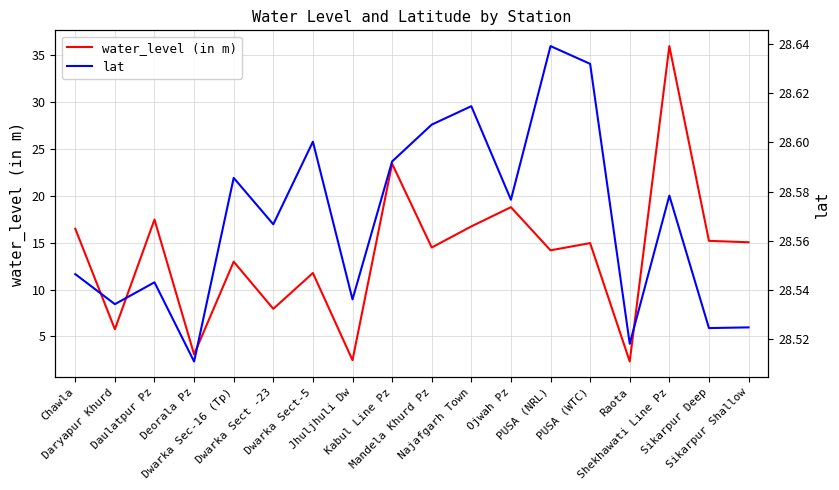

Which series ends up on top after the final intersection of water_level (in m) and lat?

lat